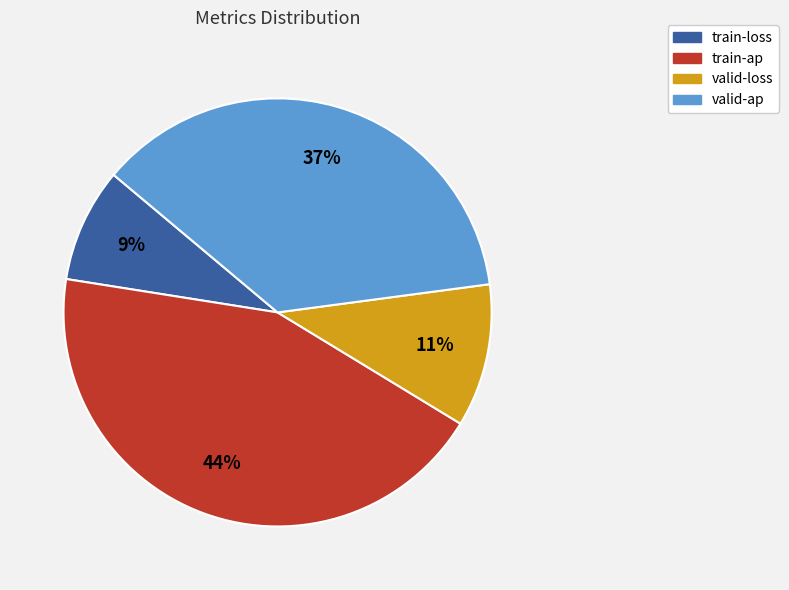

Which has a higher value, train-loss or valid-loss?

valid-loss